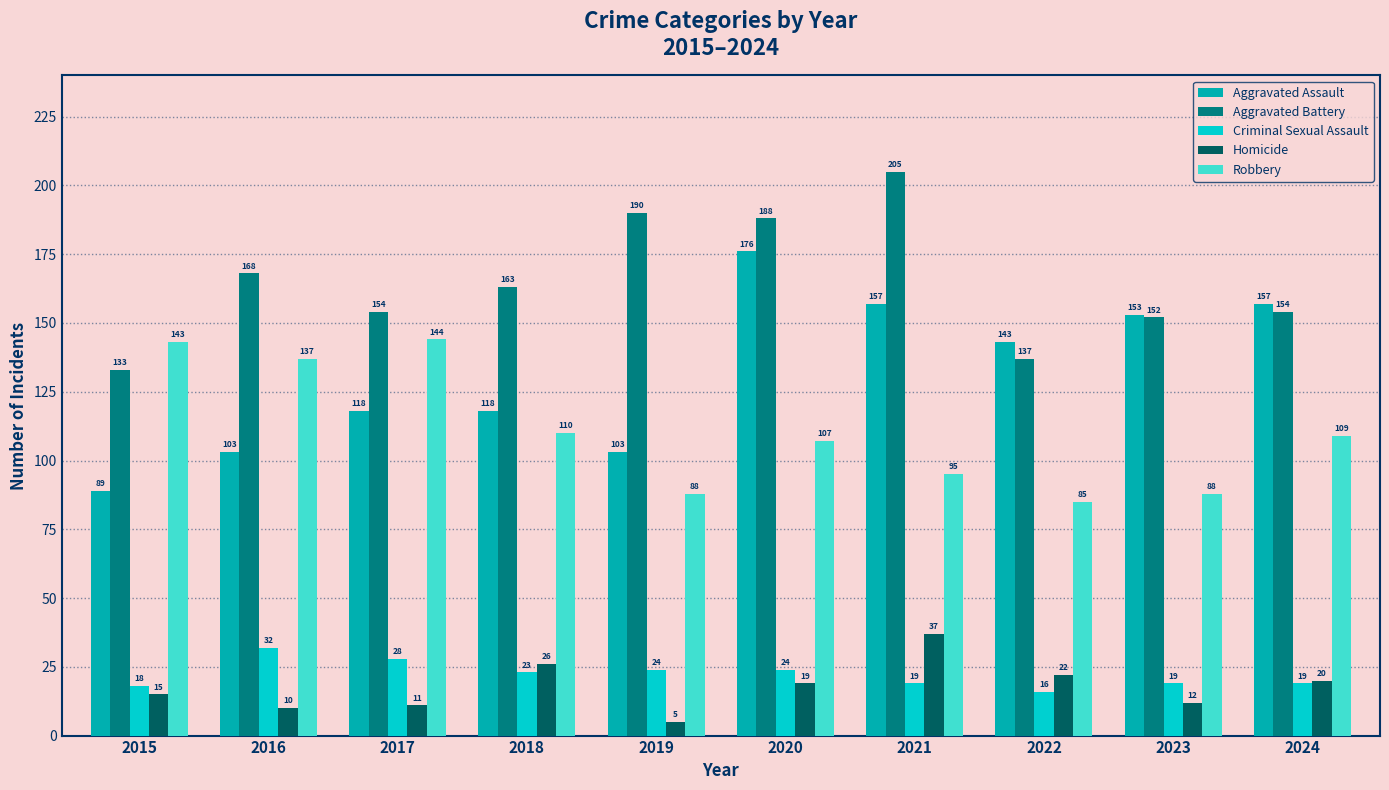

At how many categories does at least one series exceed 141?

10